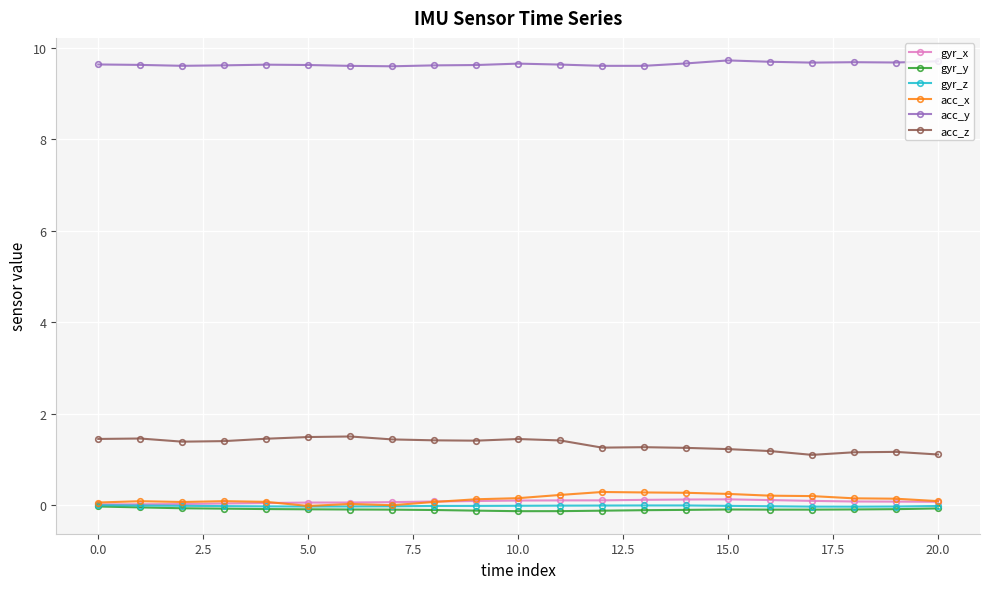

True or false: acc_z and acc_x intersect in this chart.

False